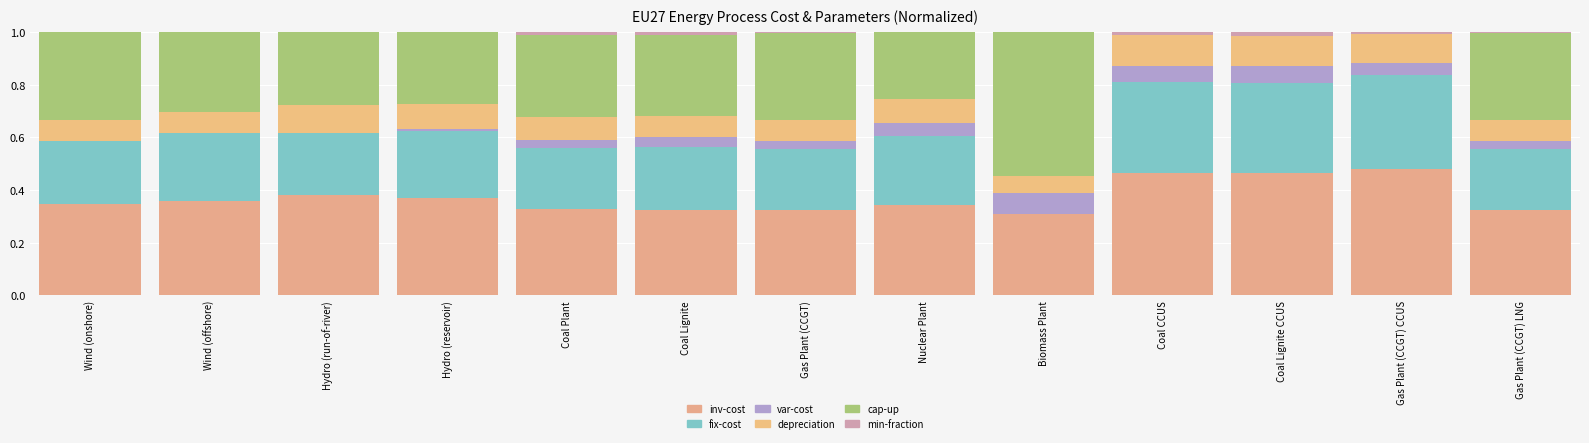

Are the bars grouped side by side (vs. stacked)?

No